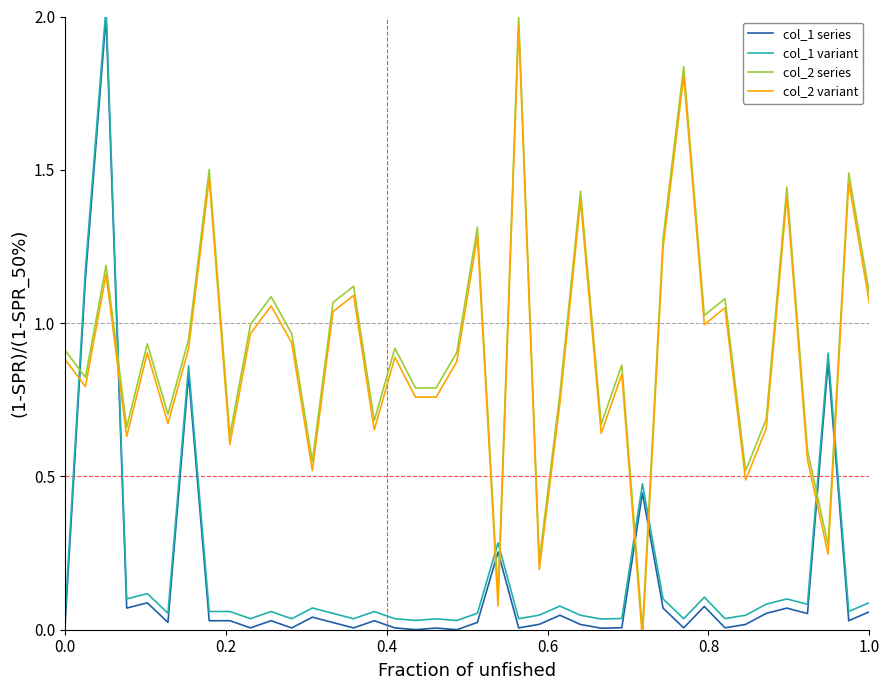

The value of col_2 series at 1.0 is 0.3. True or false?

False